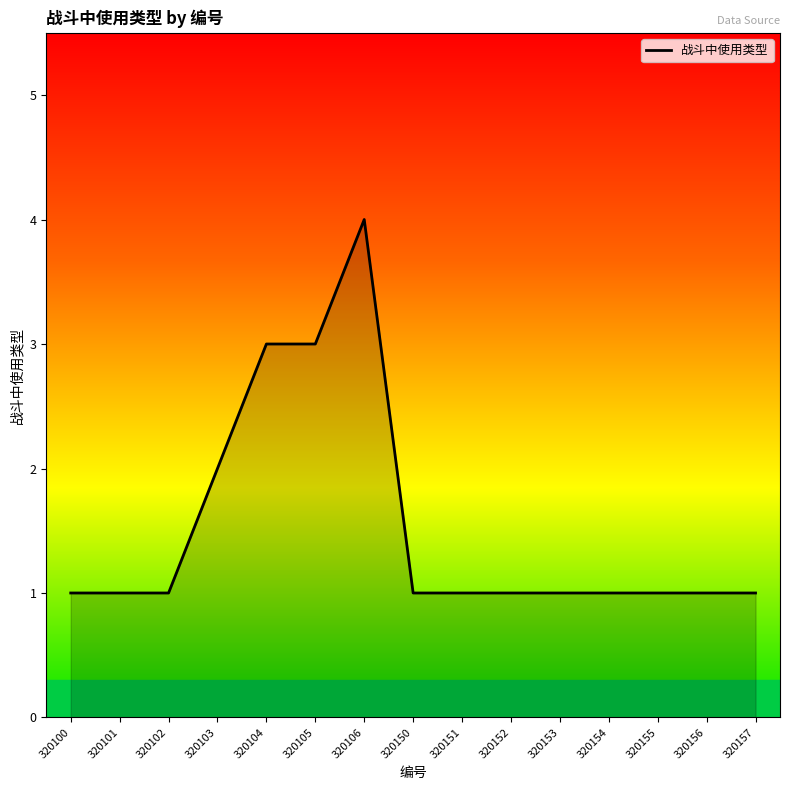

What is the maximum value shown in the chart?

4